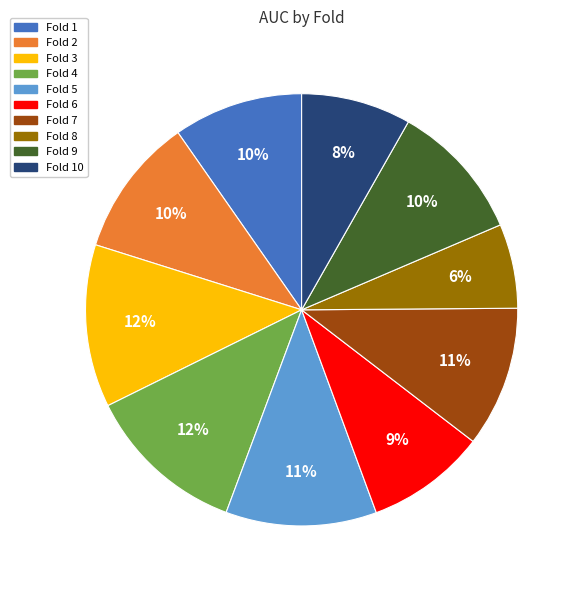

Is there any slice that represents more than half of the pie?

No